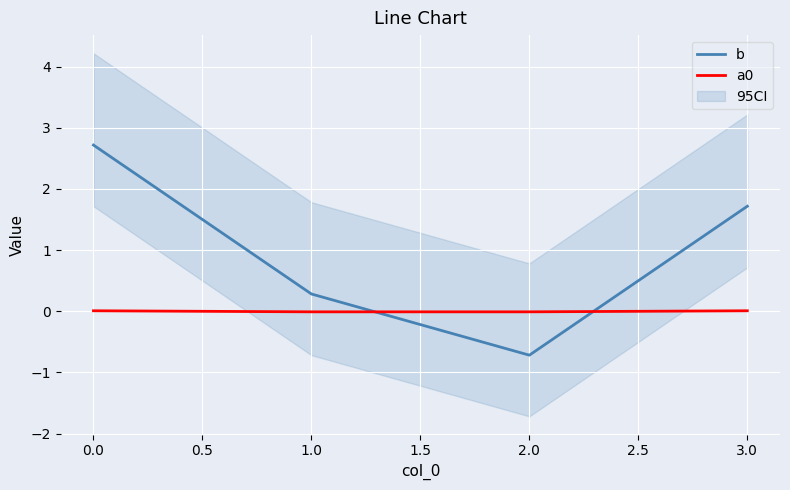

Is it true that b equals 0.3 at 1.0?

True